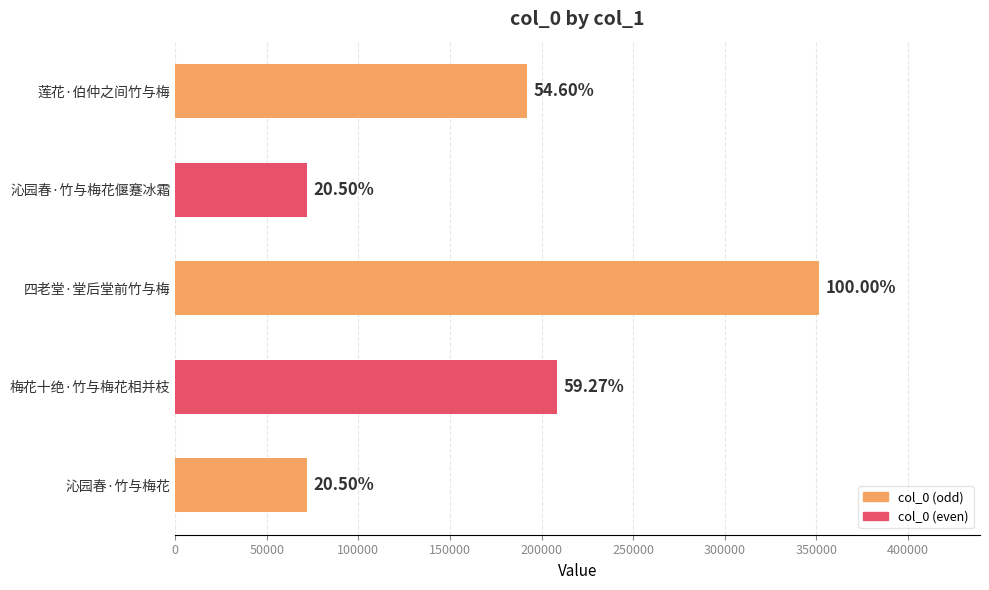

How many bars are there in total?

5